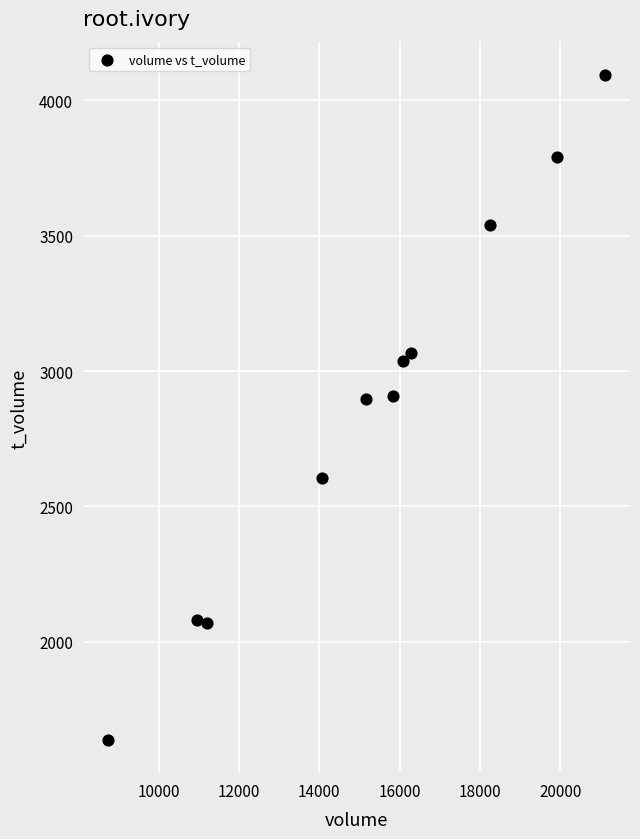

What is the average X value?

15238